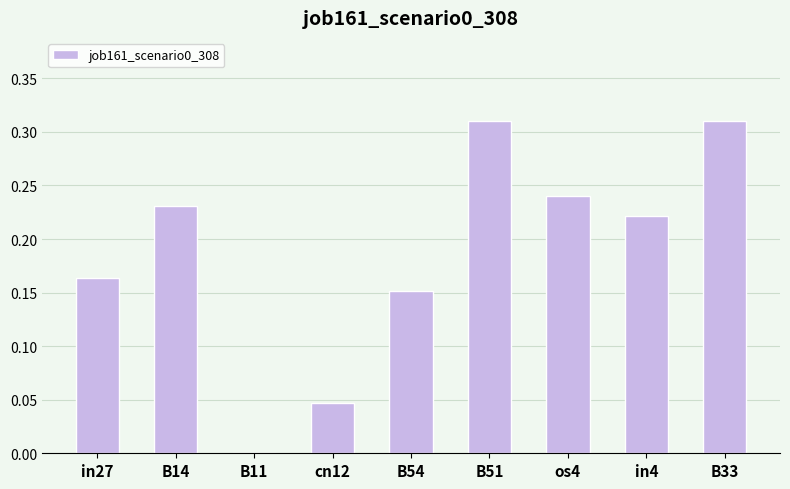

What is the sum of all values?

1.7